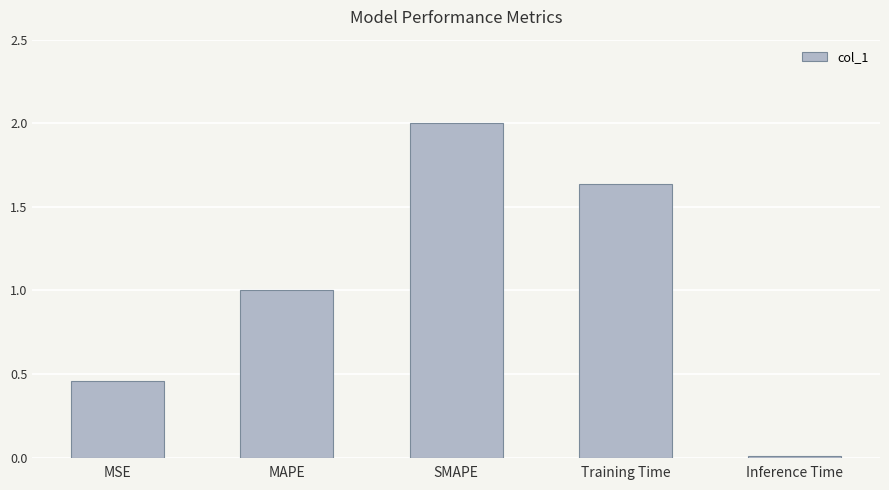

Where does the data first go above 1?

MAPE